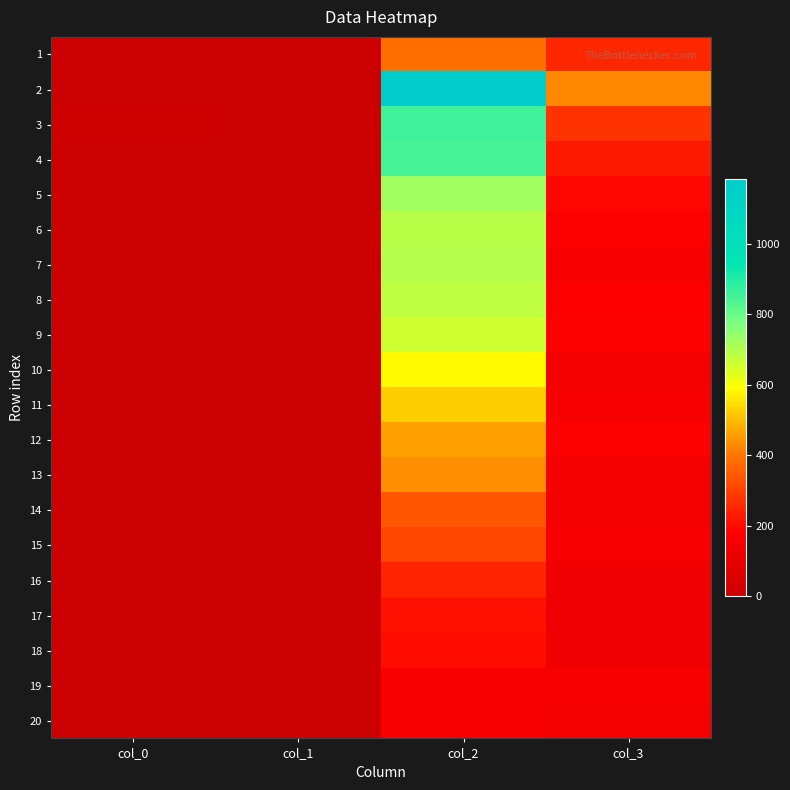

What is the greatest value displayed?

1184